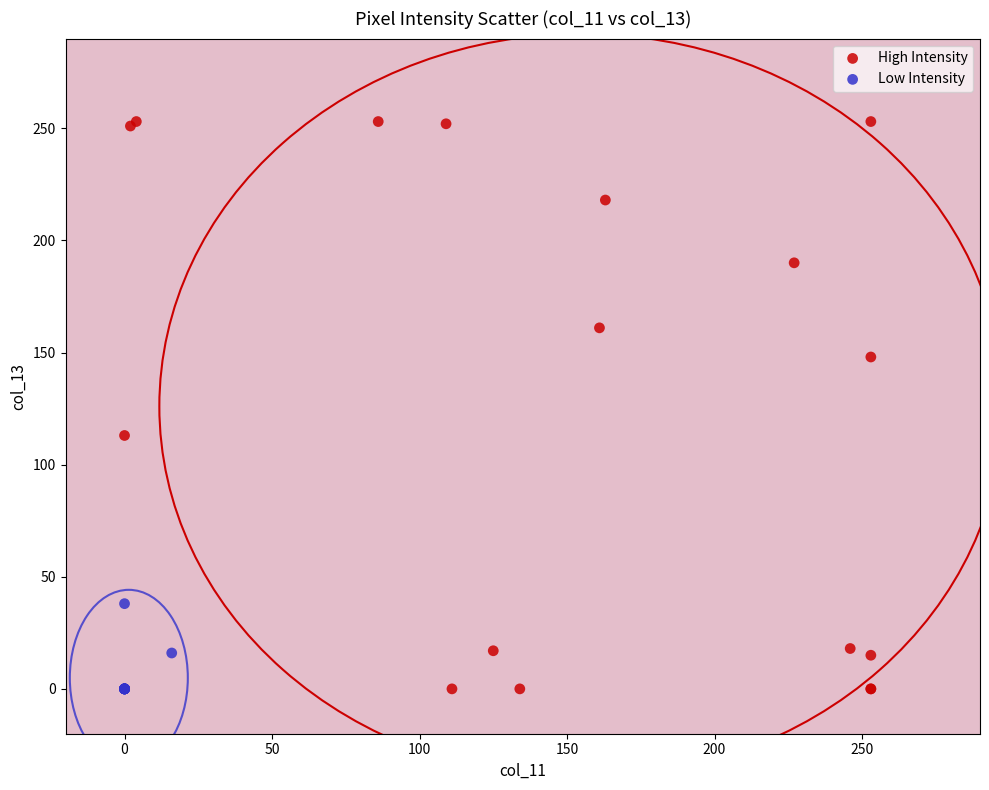

Which series has the widest spread of Y values?

High Intensity